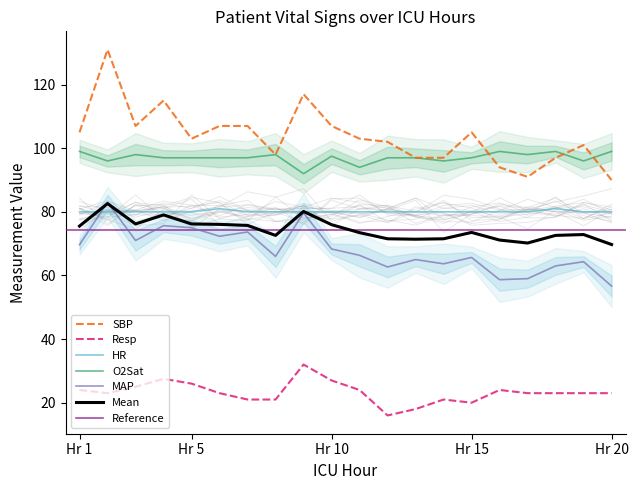

How many categories are shown in the chart?

20